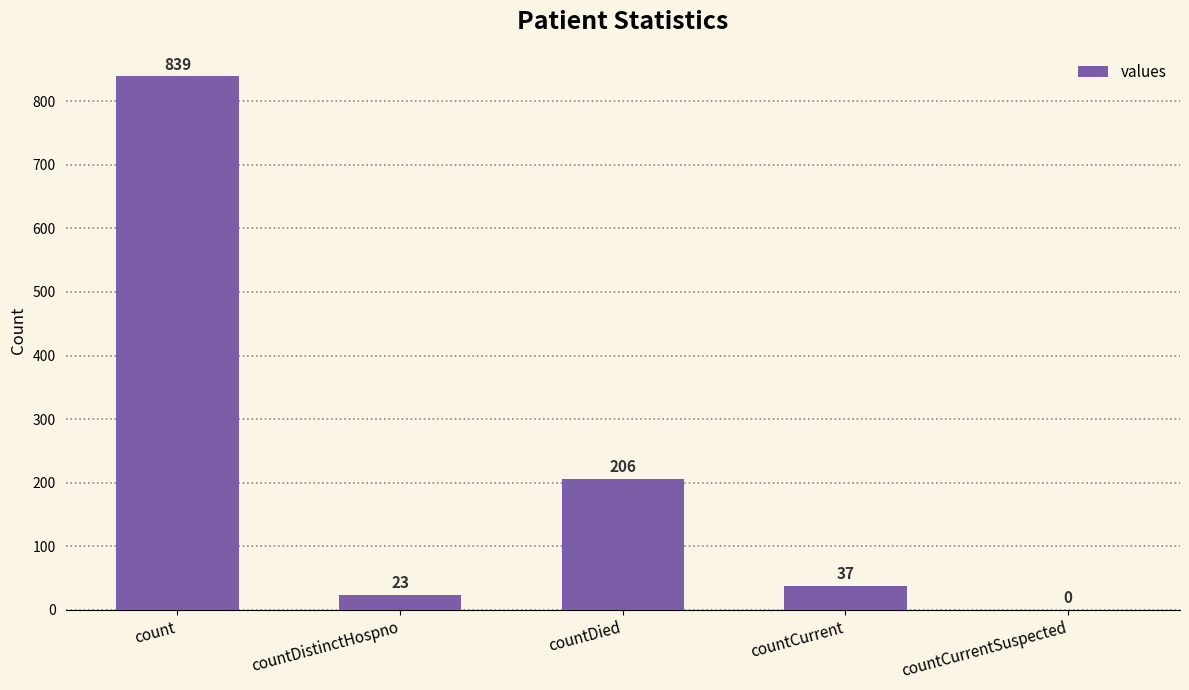

Which has a higher value, count or countDistinctHospno?

count